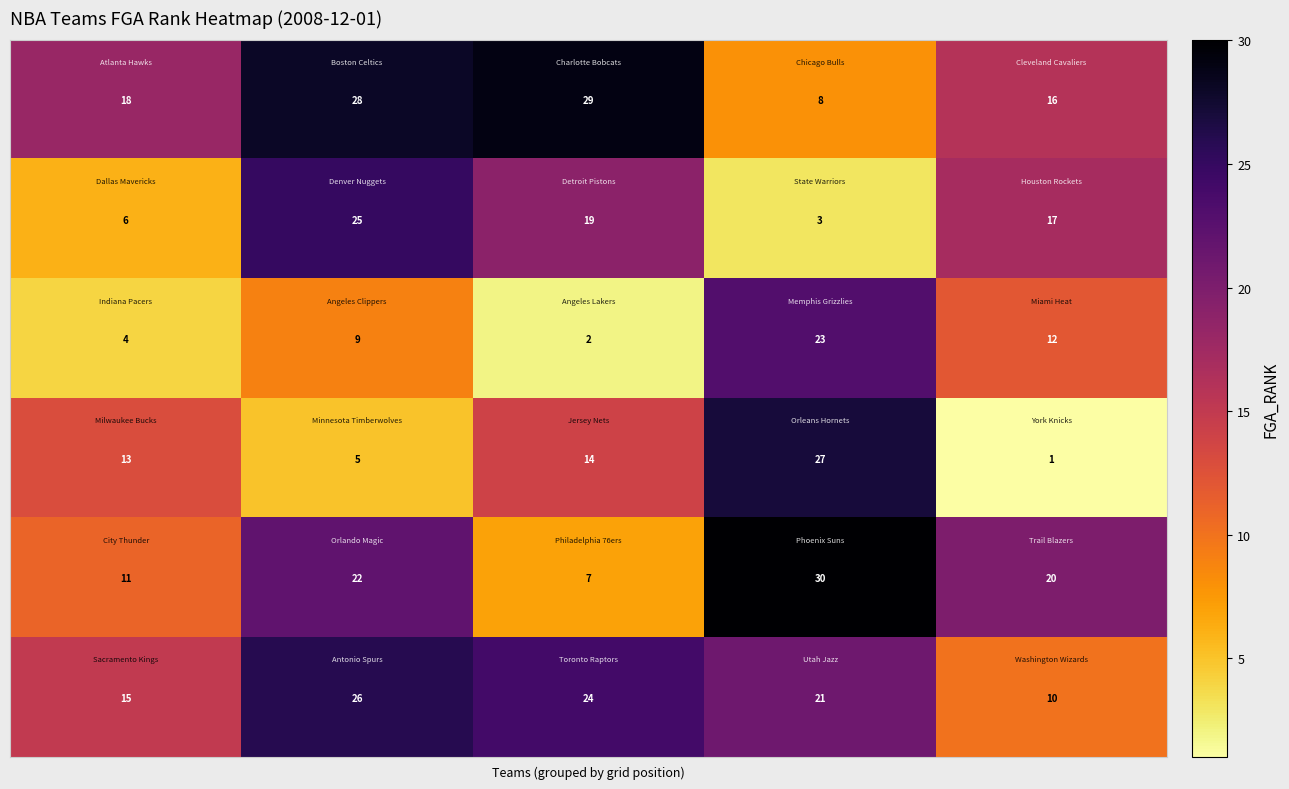

What is the minimum value shown in the chart?

1